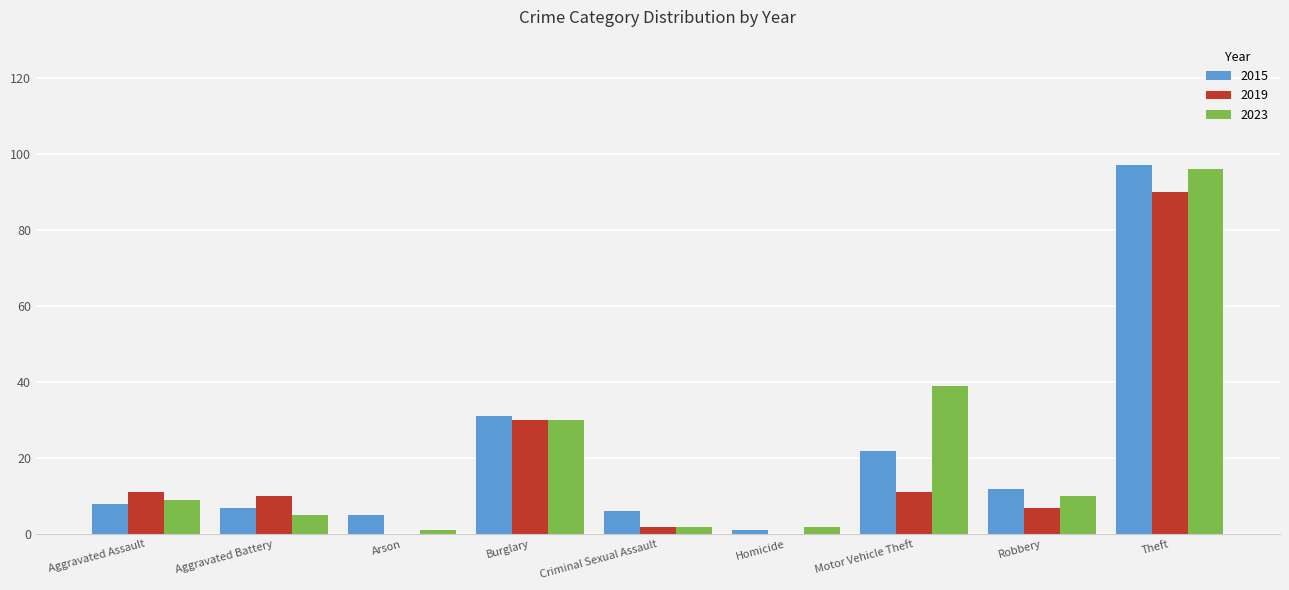

Which label corresponds to the largest value in the chart?

Theft